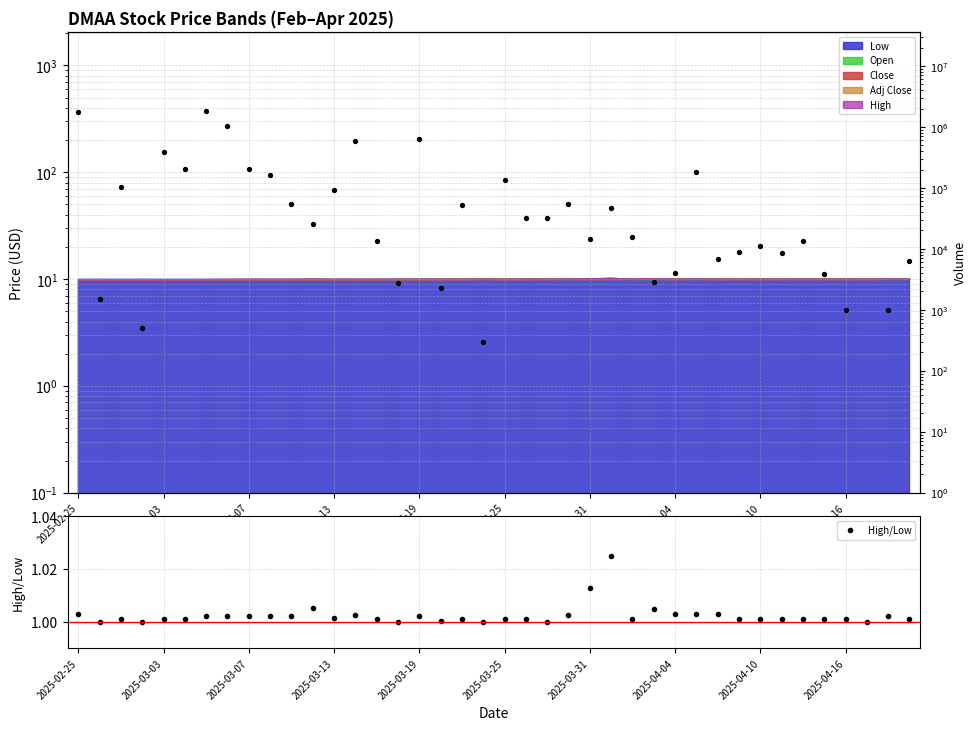

Which series has the largest total across all categories?

Volume